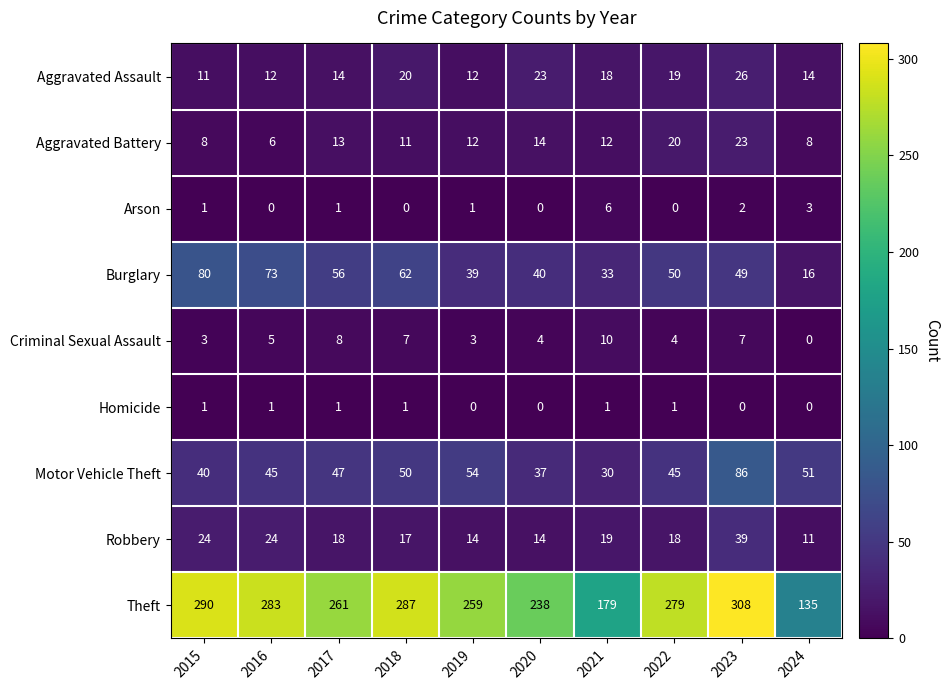

True or false: Arson has a value of 11 at 2021.

False